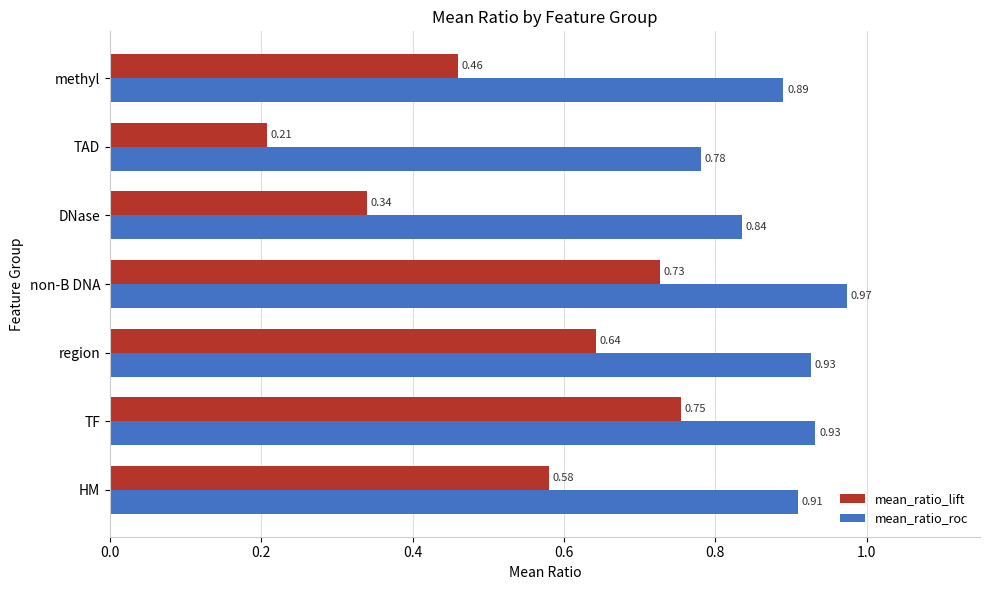

At which label is mean_ratio_lift closest to 0?

TAD